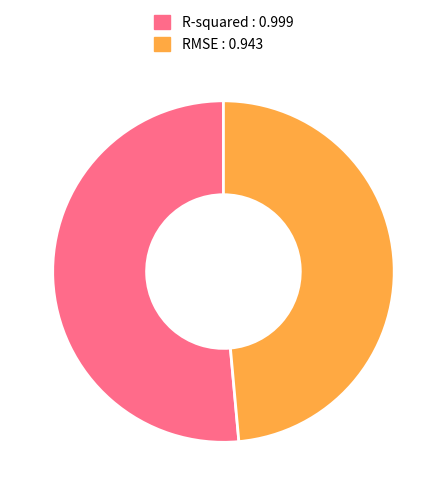

Is it true that RMSE is 49% of the pie?

True